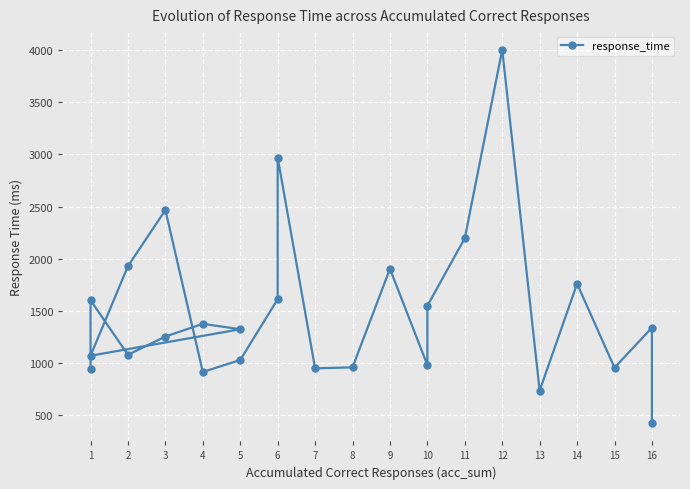

Reading right to left, list all the values displayed in this chart.

428	1338	954	1760	734	4005	2197	1548	979	1903	957	948	2970	1611	1028	913	2467	1929	1069	1323	1375	1253	1078	1601	940